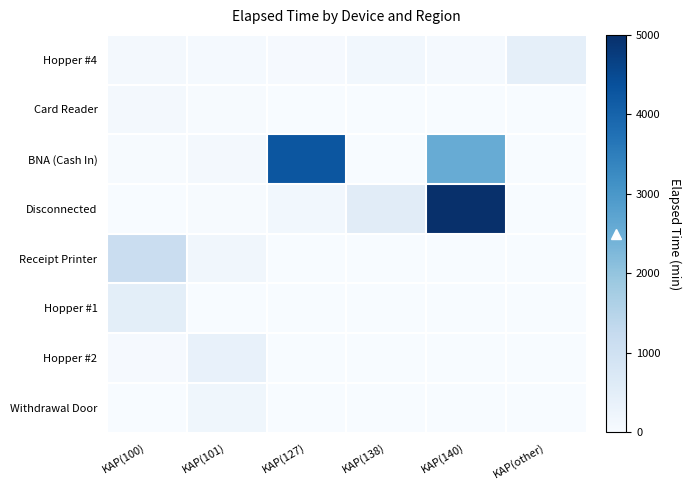

At how many categories does at least one series exceed 12233?

1